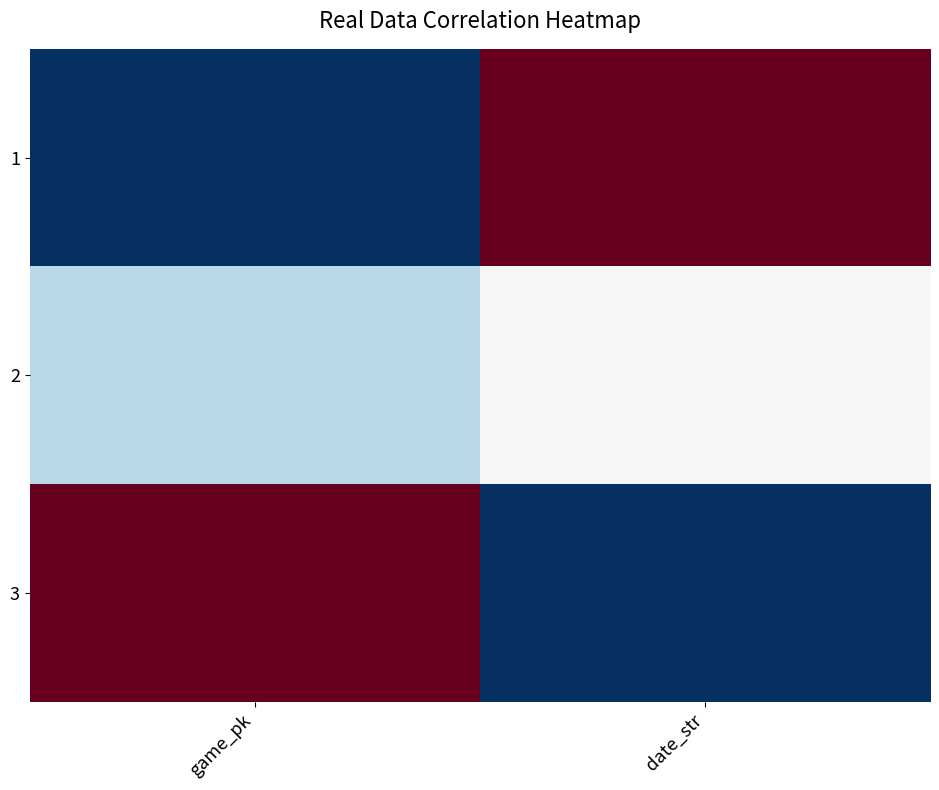

How many categories are shown in the chart?

2